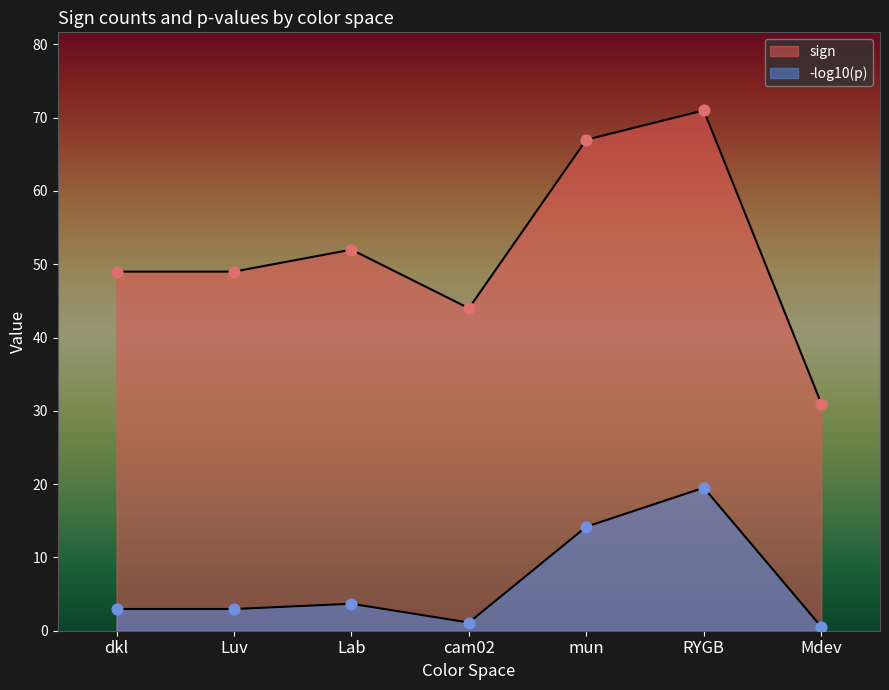

What is the ratio of the value at cam02 to the value at Lab?

0.8